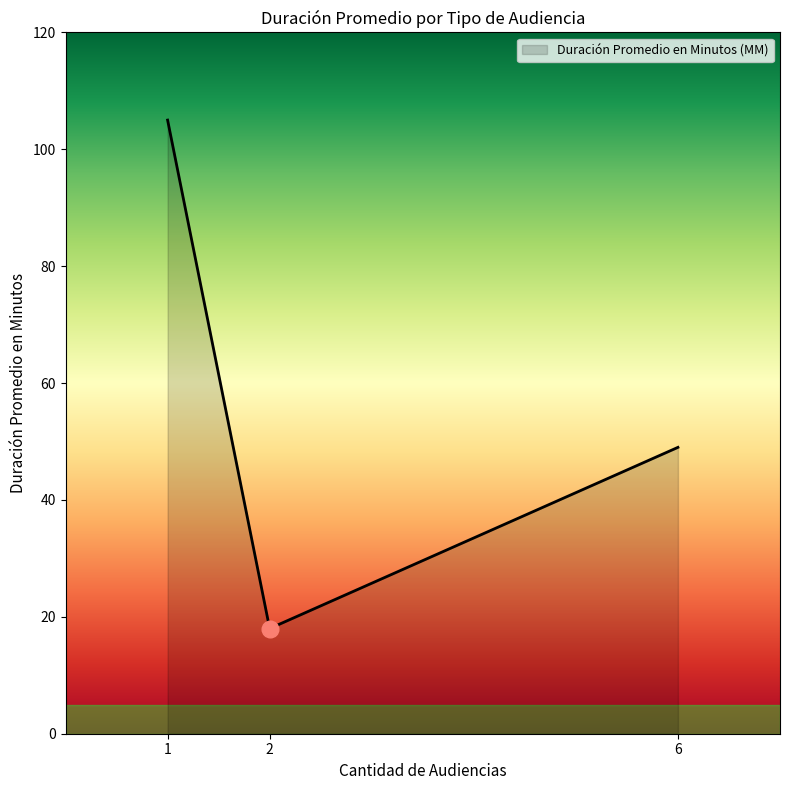

Which label corresponds to the largest value in the chart?

1